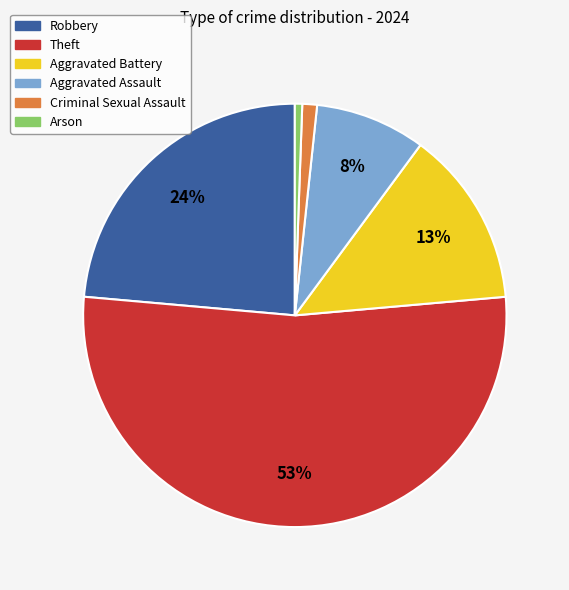

Does Robbery represent more than half of the total?

No